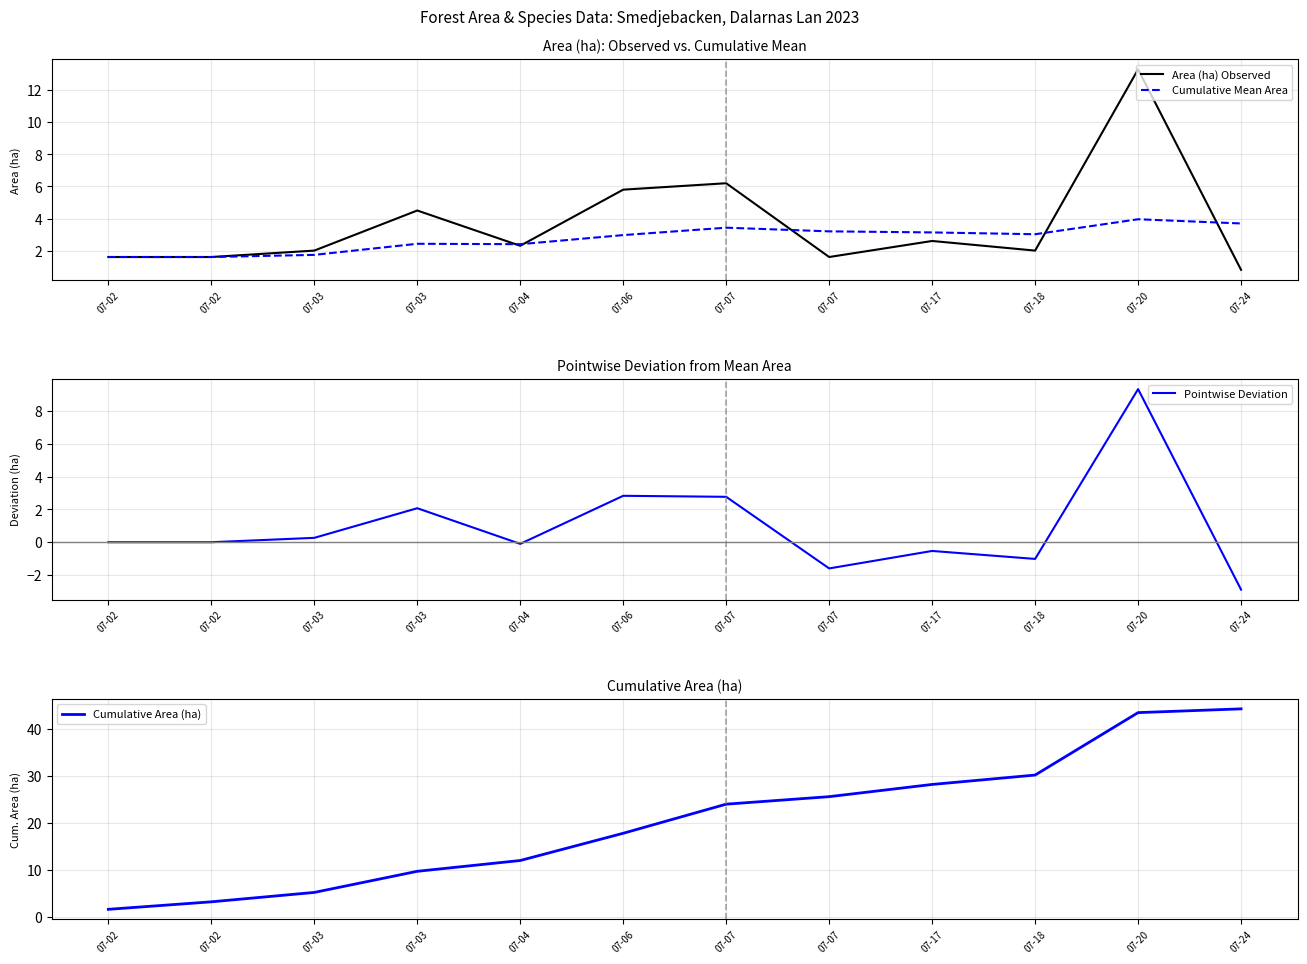

Where is the first local maximum for Cumulative Mean Area?

07-03